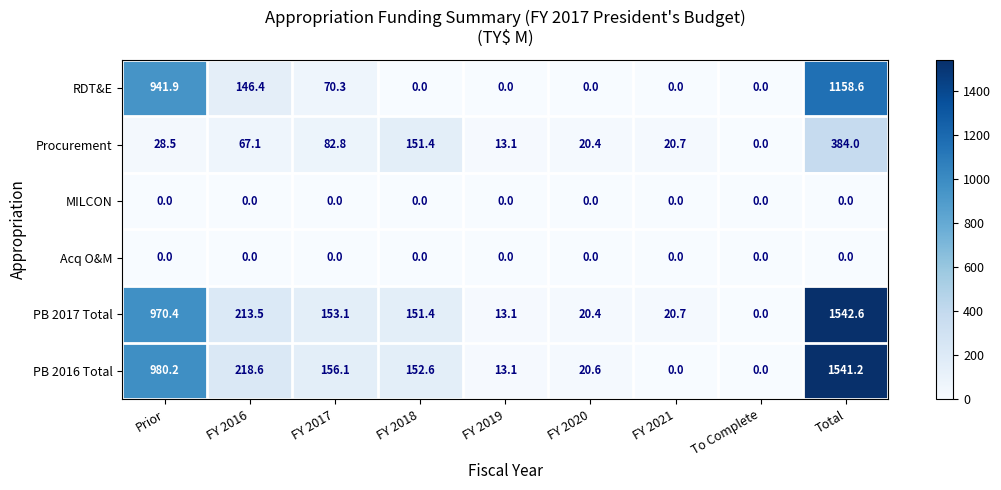

What is the maximum value shown in the chart?

1542.6